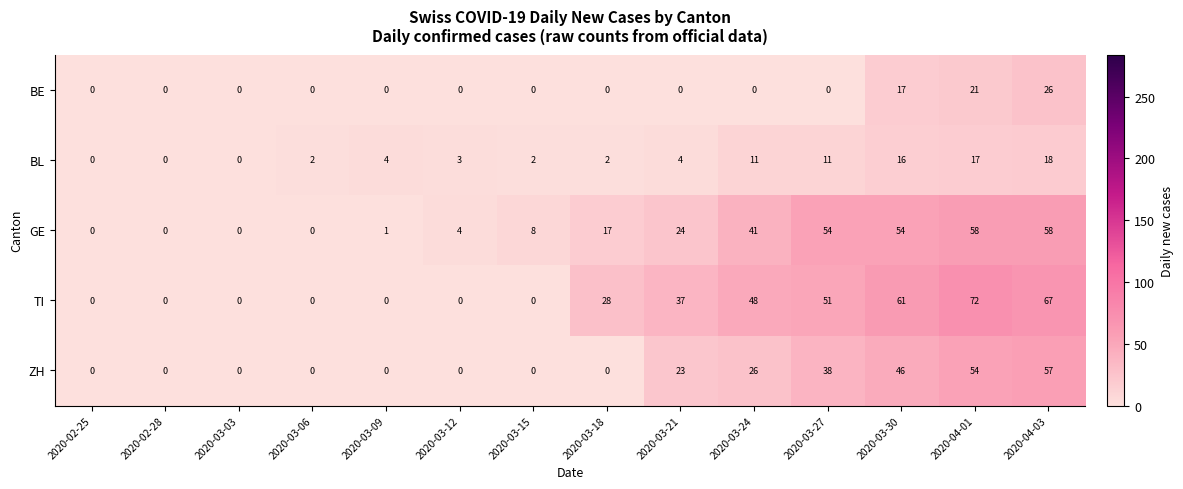

What is the difference between the second highest and second lowest values in the BL series?

17